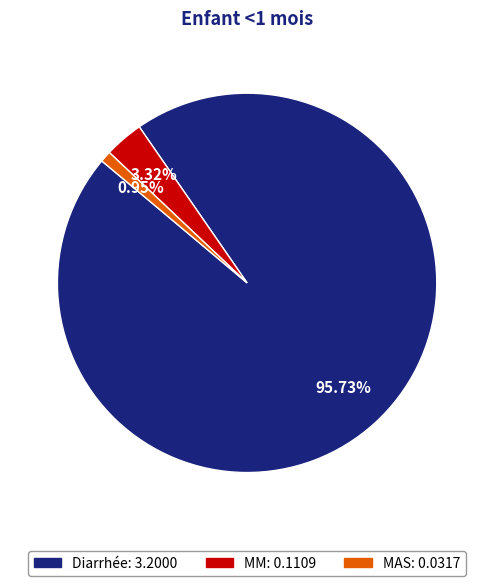

How many segments does this pie chart have?

3